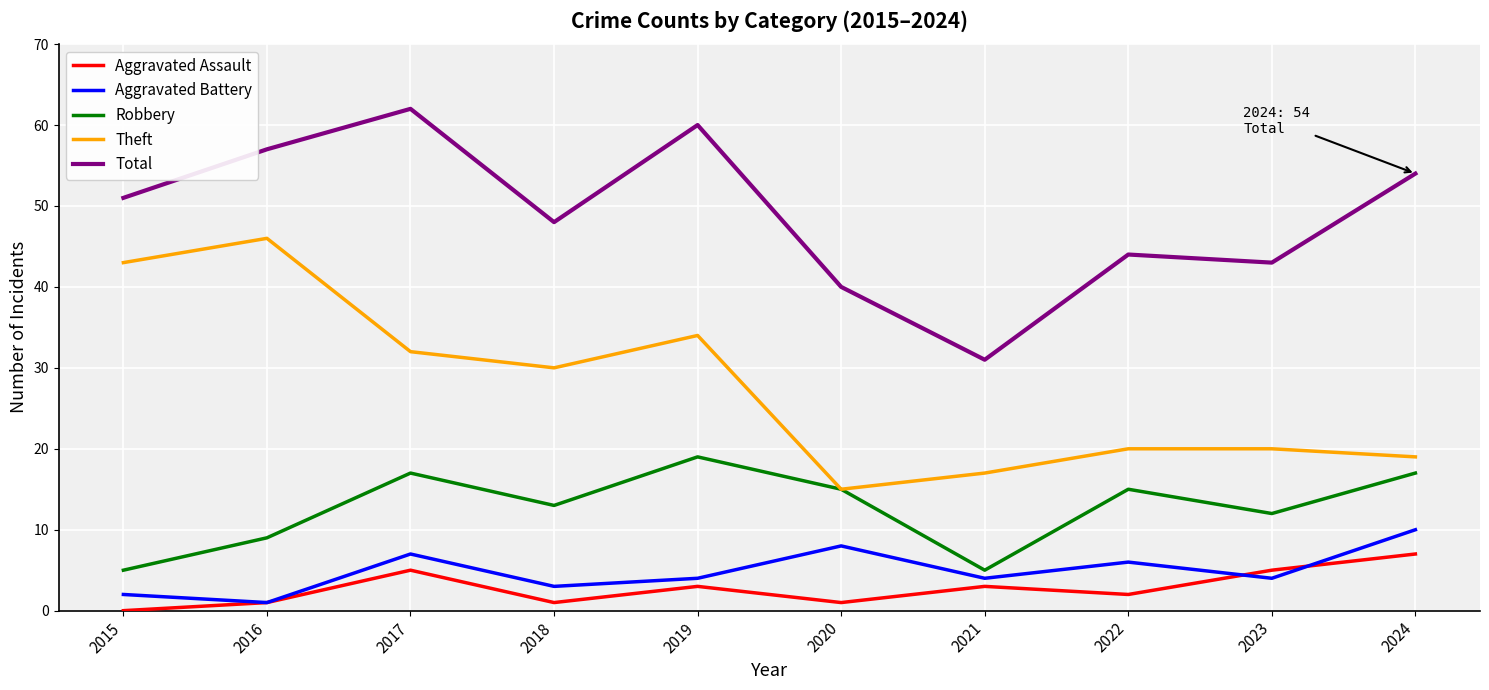

Which series has the largest total across all categories?

Total